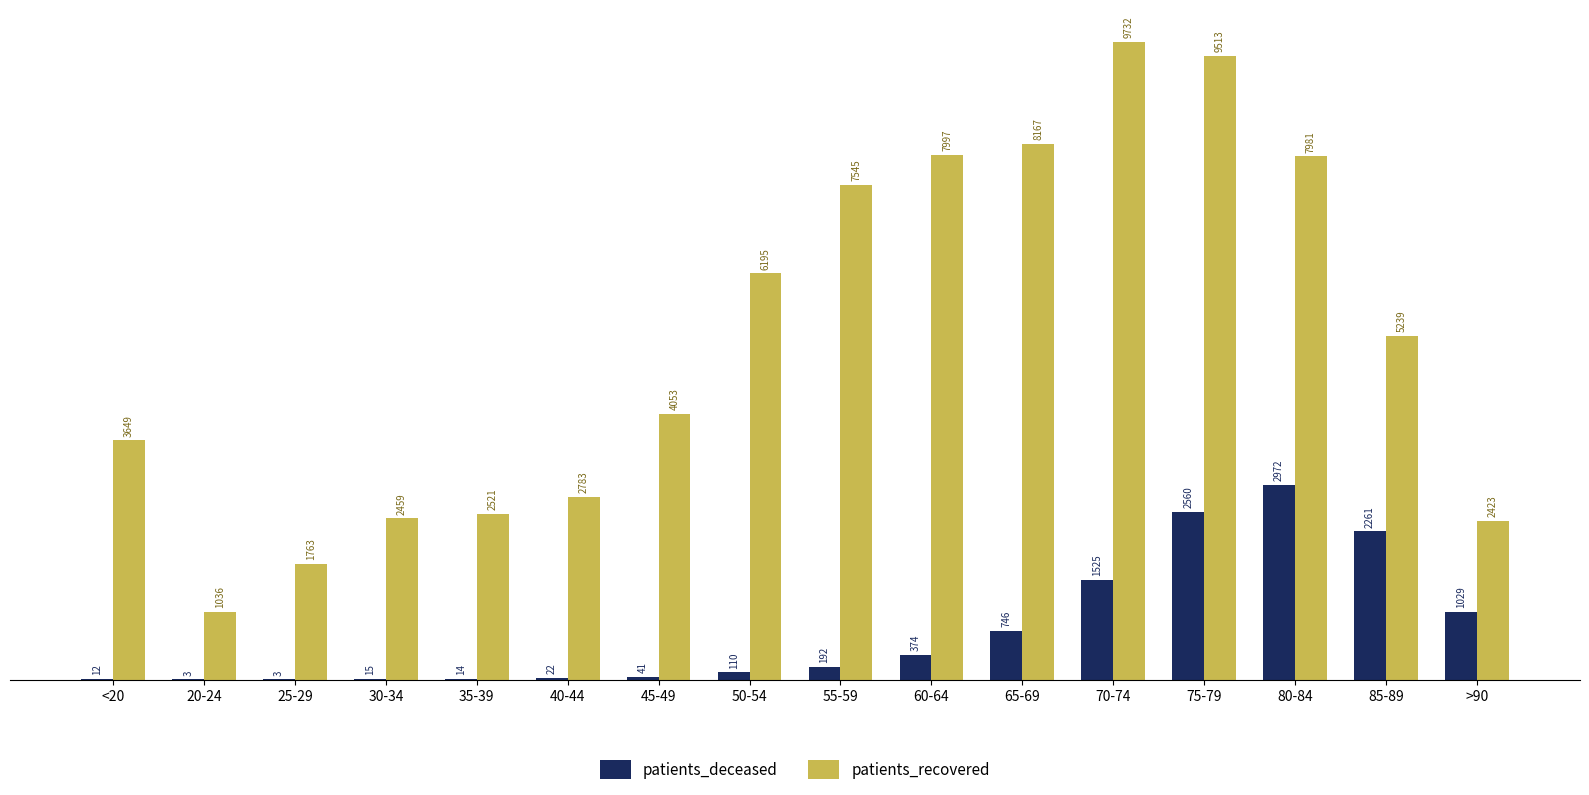

Is it true that patients_deceased equals 110 at 50-54?

True